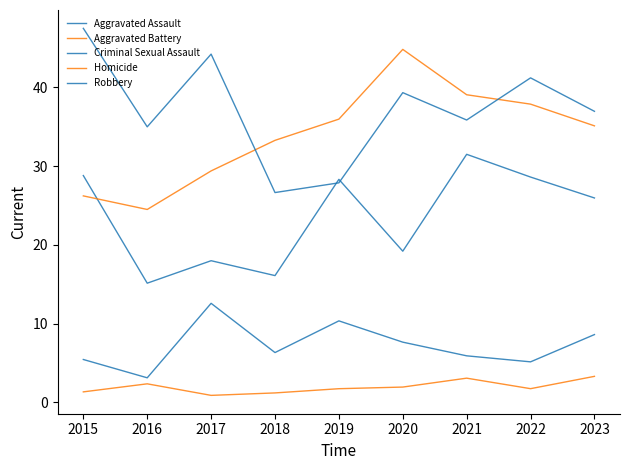

True or false: Criminal Sexual Assault has a value of 2.0 at 2018.

False